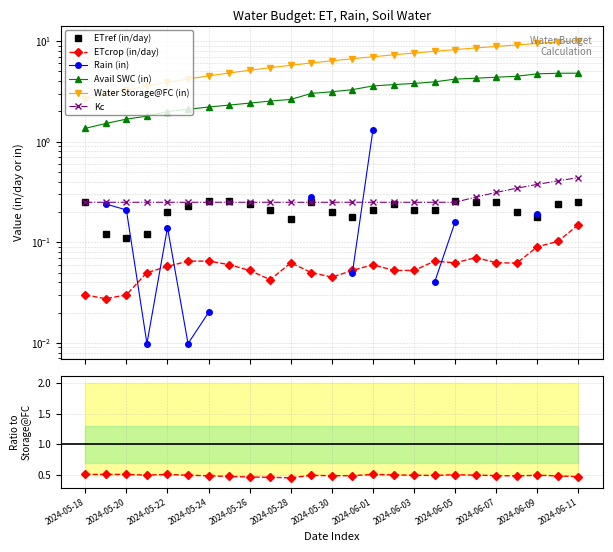

Reading left to right, what are all the values shown in this chart?

ETref (in/day): 0.2	0.1	0.1	0.1	0.2	0.2	0.3	0.3	0.2	0.2	0.2	0.2	0.2	0.2	0.2	0.2	0.2	0.2	0.3	0.2	0.2	0.2	0.2	0.2	0.2
ETcrop (in/day): 0.0	0.0	0.0	0.1	0.1	0.1	0.1	0.1	0.1	0.0	0.1	0.1	0.0	0.1	0.1	0.1	0.1	0.1	0.1	0.1	0.1	0.1	0.1	0.1	0.1
Avail SWC (in): 1.4	1.5	1.7	1.8	2.0	2.1	2.2	2.3	2.4	2.5	2.6	3.0	3.1	3.3	3.6	3.7	3.8	3.9	4.2	4.3	4.4	4.5	4.7	4.8	4.8
Water Storage@FC (in): 2.7	3.0	3.3	3.6	3.9	4.2	4.5	4.8	5.1	5.4	5.8	6.1	6.4	6.7	7.0	7.3	7.6	7.9	8.2	8.5	8.9	9.2	9.5	9.8	10.1
Kc: 0.2	0.2	0.2	0.2	0.2	0.2	0.2	0.2	0.2	0.2	0.2	0.2	0.2	0.2	0.2	0.2	0.2	0.2	0.2	0.3	0.3	0.3	0.4	0.4	0.4